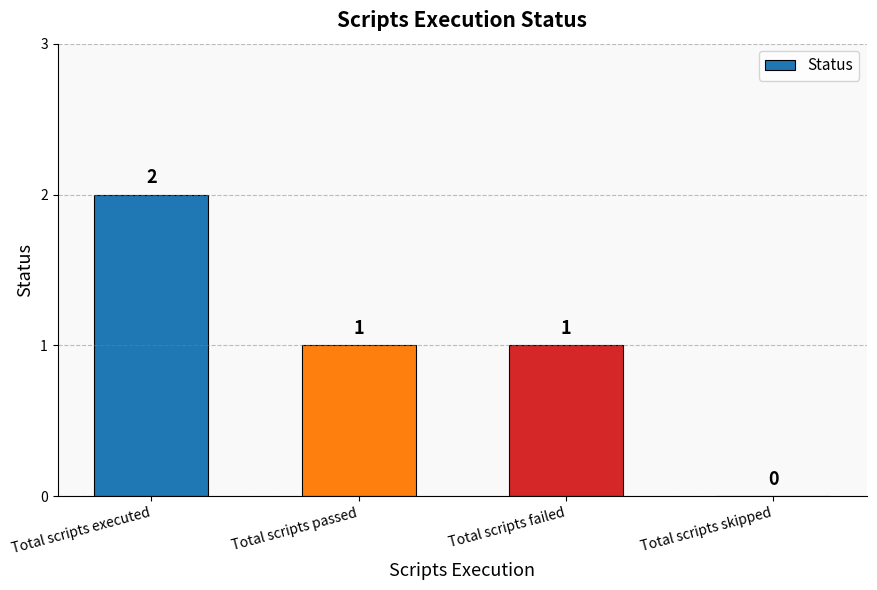

What is the sum of all values?

4